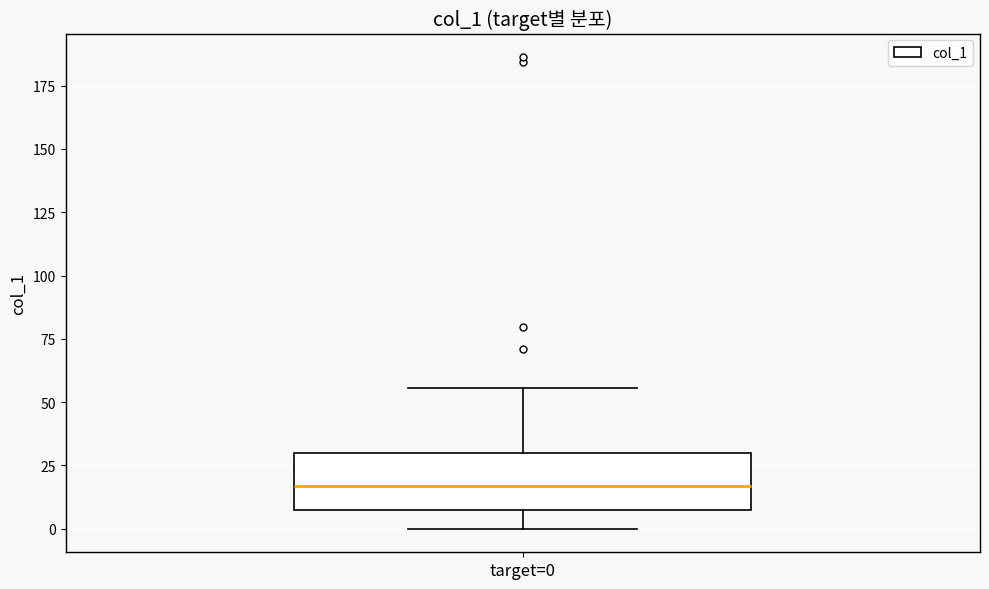

Transcribe this box plot: give where the median line is, the range the box spans, and where the two whiskers end, as read against the y-axis. The values are not printed on the chart, so give them approximately, as read against the axis.

median 15, box 5 to 30, whiskers 0 to 55